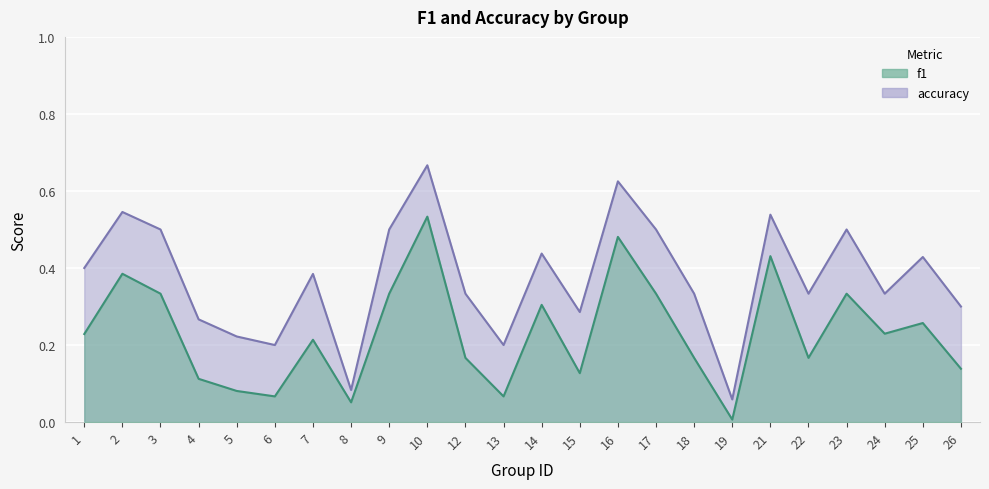

Reading right to left, extract all data points from this chart.

f1: 0.1	0.3	0.2	0.3	0.2	0.4	0.0	0.2	0.3	0.5	0.1	0.3	0.1	0.2	0.5	0.3	0.1	0.2	0.1	0.1	0.1	0.3	0.4	0.2
accuracy: 0.3	0.4	0.3	0.5	0.3	0.5	0.1	0.3	0.5	0.6	0.3	0.4	0.2	0.3	0.7	0.5	0.1	0.4	0.2	0.2	0.3	0.5	0.5	0.4